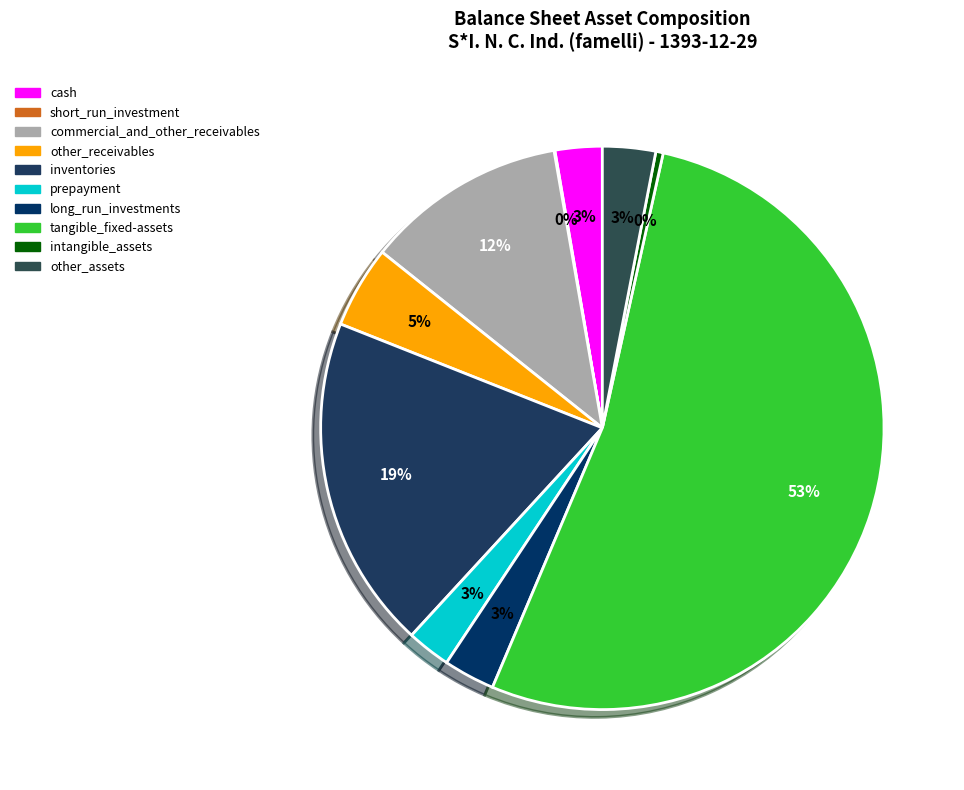

Rank the categories by value from lowest to highest.

short_run_investment, intangible_assets, prepayment, cash, long_run_investments, other_assets, other_receivables, commercial_and_other_receivables, inventories, tangible_fixed-assets